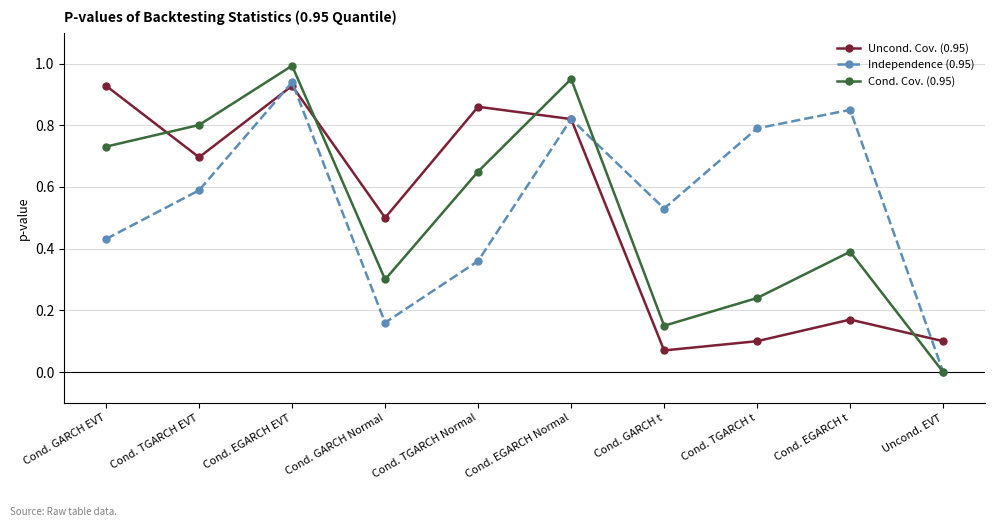

True or false: Uncond. Cov. (0.95) and Cond. Cov. (0.95) cross at least once.

True